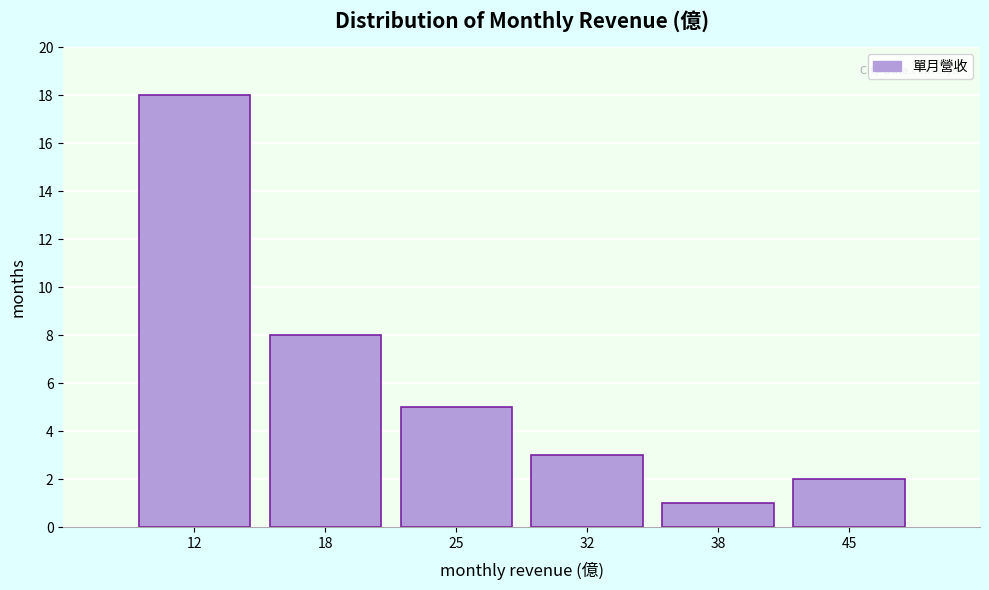

Reading left to right, extract all data points from this chart.

12=18	18=8	25=5	32=3	38=1	45=2